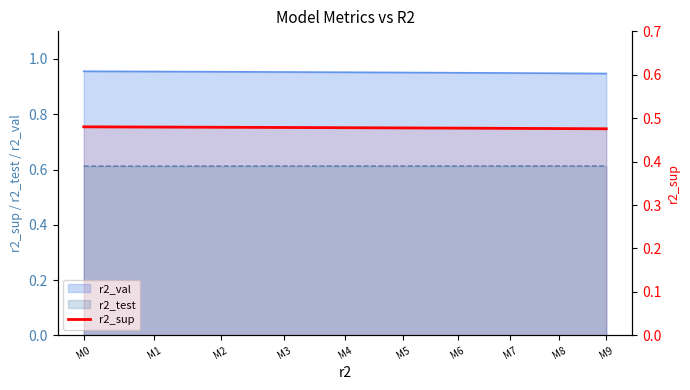

True or false: the data shows 0.5 at M2.

True